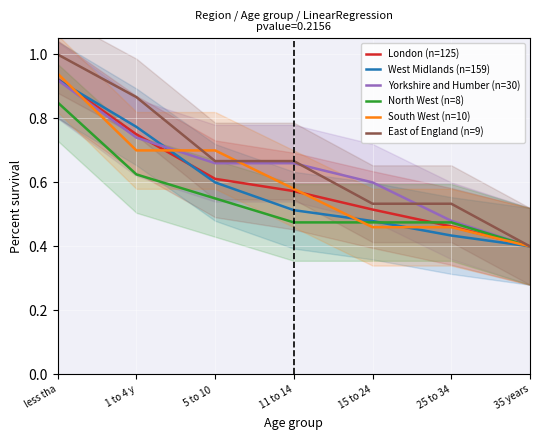

Reading left to right, what are all the values shown in this chart?

London (n=125): less tha=0.9	1 to 4 y=0.8	5 to 10 =0.6	11 to 14=0.6	15 to 24=0.5	25 to 34=0.5	35 years=0.4
West Midlands (n=159): less tha=0.9	1 to 4 y=0.8	5 to 10 =0.6	11 to 14=0.5	15 to 24=0.5	25 to 34=0.4	35 years=0.4
Yorkshire and Humber (n=30): less tha=0.9	1 to 4 y=0.7	5 to 10 =0.7	11 to 14=0.7	15 to 24=0.6	25 to 34=0.5	35 years=0.4
North West (n=8): less tha=0.9	1 to 4 y=0.6	5 to 10 =0.6	11 to 14=0.5	15 to 24=0.5	25 to 34=0.5	35 years=0.4
South West (n=10): less tha=0.9	1 to 4 y=0.7	5 to 10 =0.7	11 to 14=0.6	15 to 24=0.5	25 to 34=0.5	35 years=0.4
East of England (n=9): less tha=1.0	1 to 4 y=0.9	5 to 10 =0.7	11 to 14=0.7	15 to 24=0.5	25 to 34=0.5	35 years=0.4